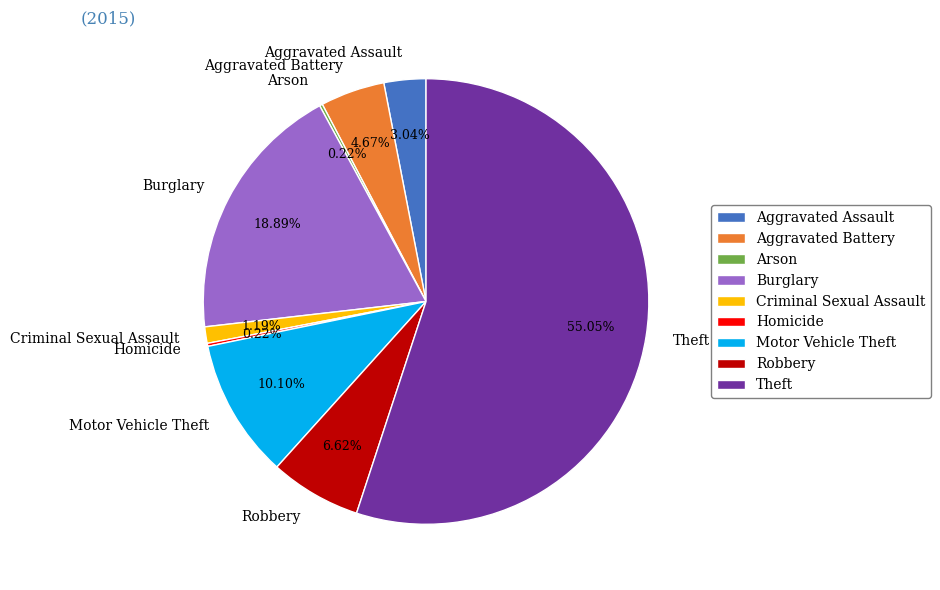

Do Aggravated Assault and Theft together represent more than half of the pie?

Yes